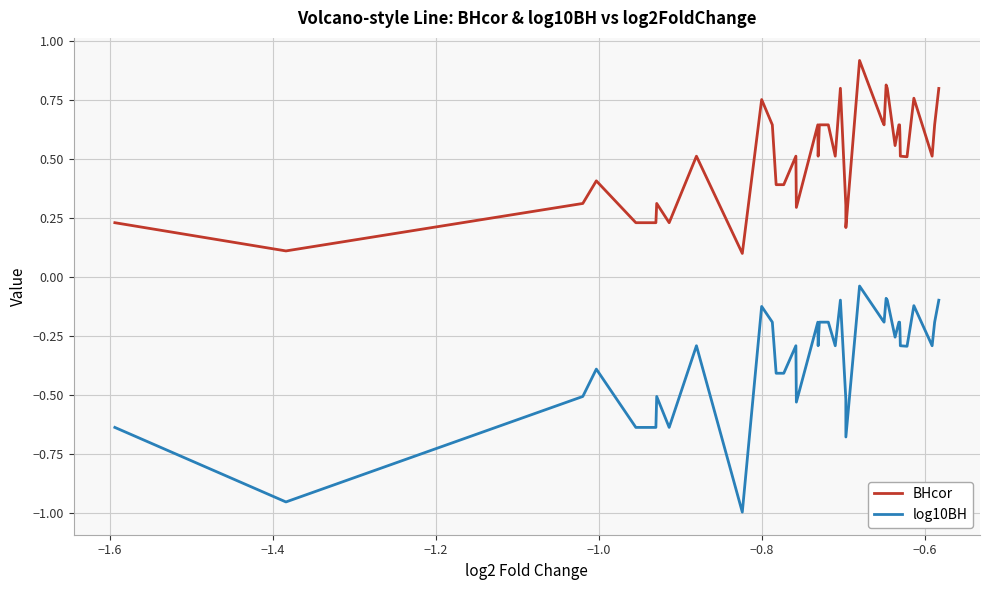

True or false: log10BH and BHcor intersect in this chart.

False